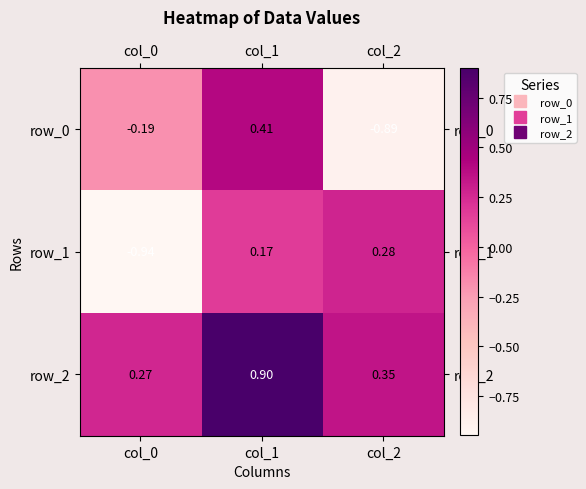

What is the minimum value shown in the chart?

-0.9